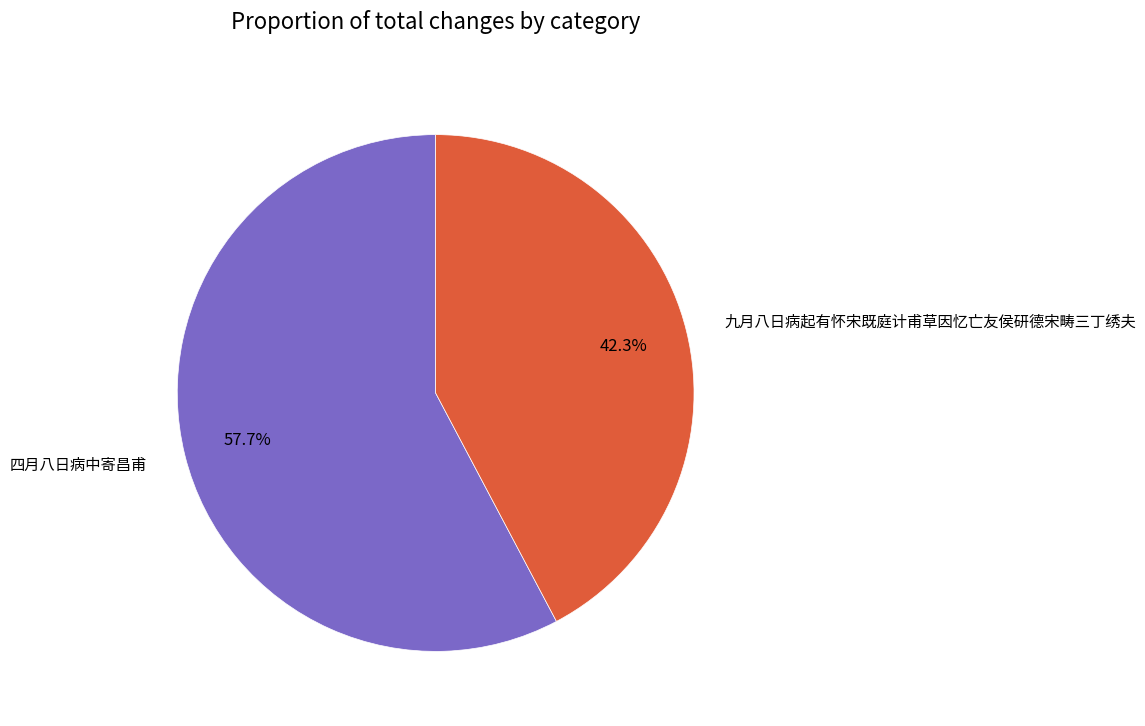

To the nearest percent, what is the difference between the 四月八日病中寄昌甫 and 九月八日病起有怀宋既庭计甫草因忆亡友侯研德宋畴三丁绣夫 slice percentages?

15%